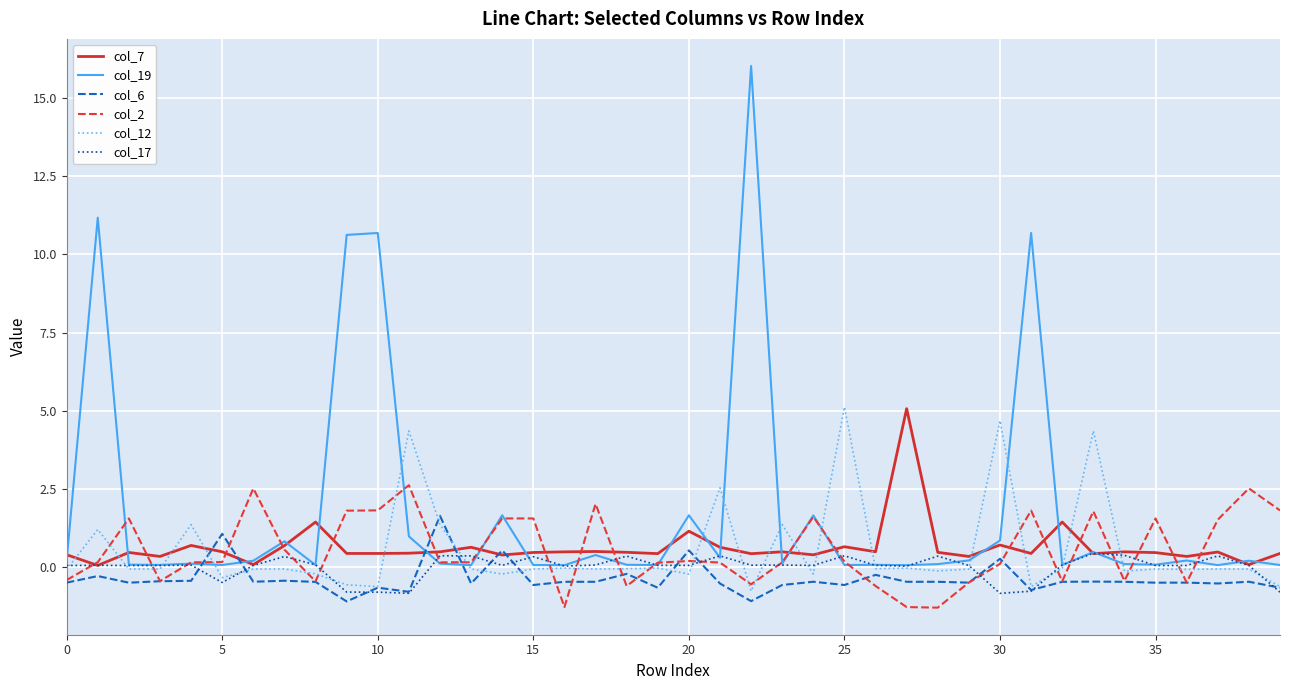

Which series has the widest spread of values?

col_19